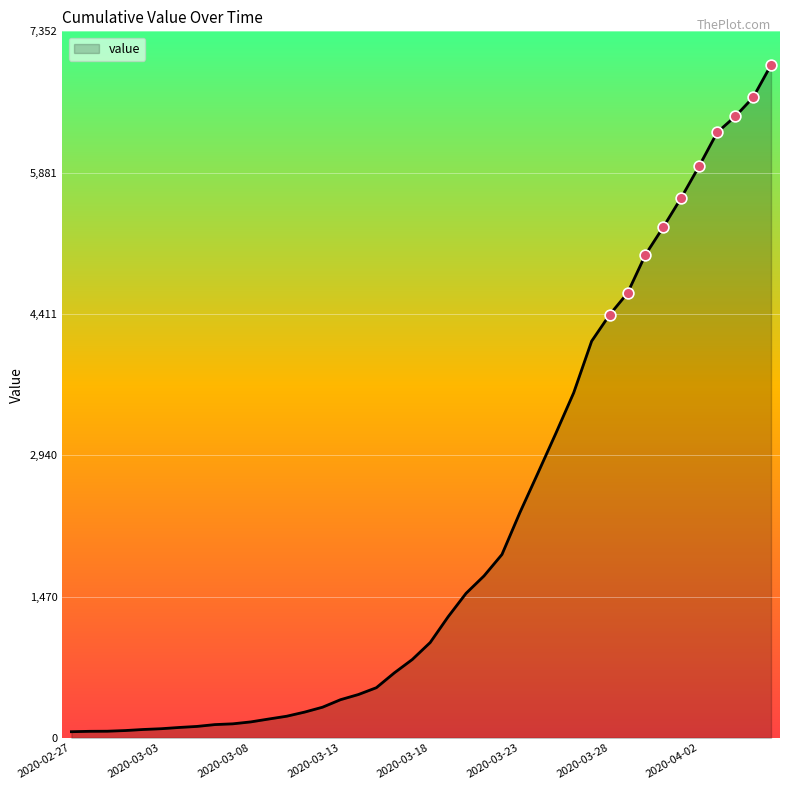

What is the difference between the maximum and minimum values?

6938